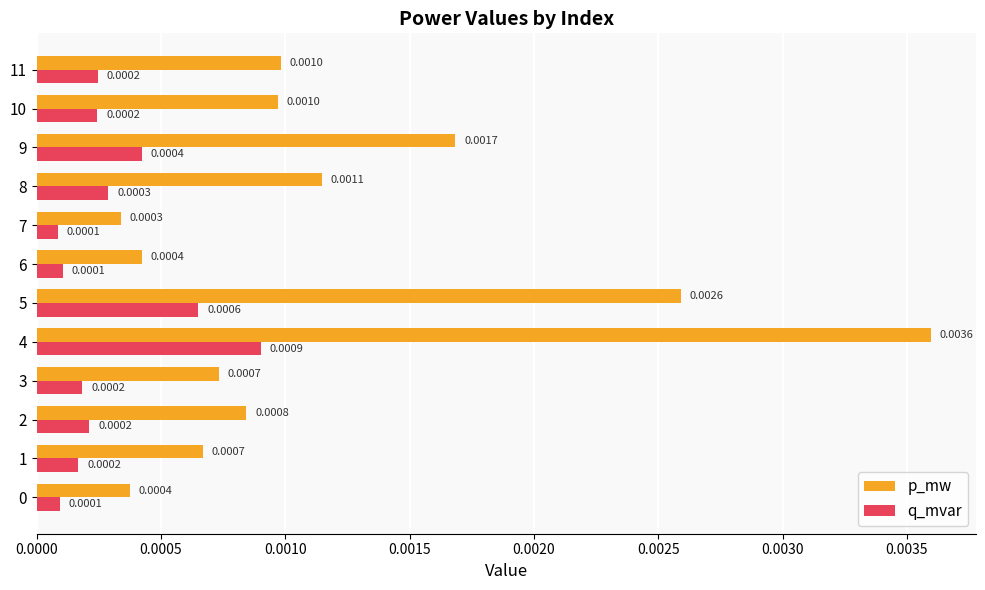

Rank the series by their maximum value, from highest to lowest.

p_mw, q_mvar